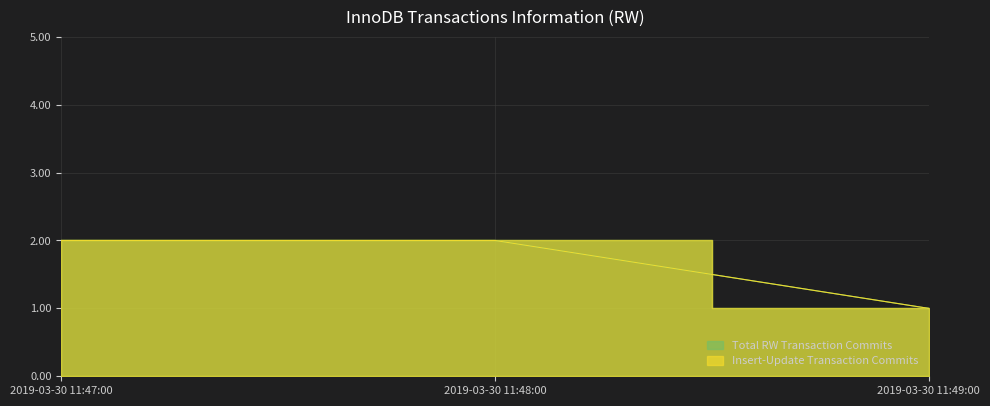

How many Total RW Transaction Commits values are between 1 and 2?

3